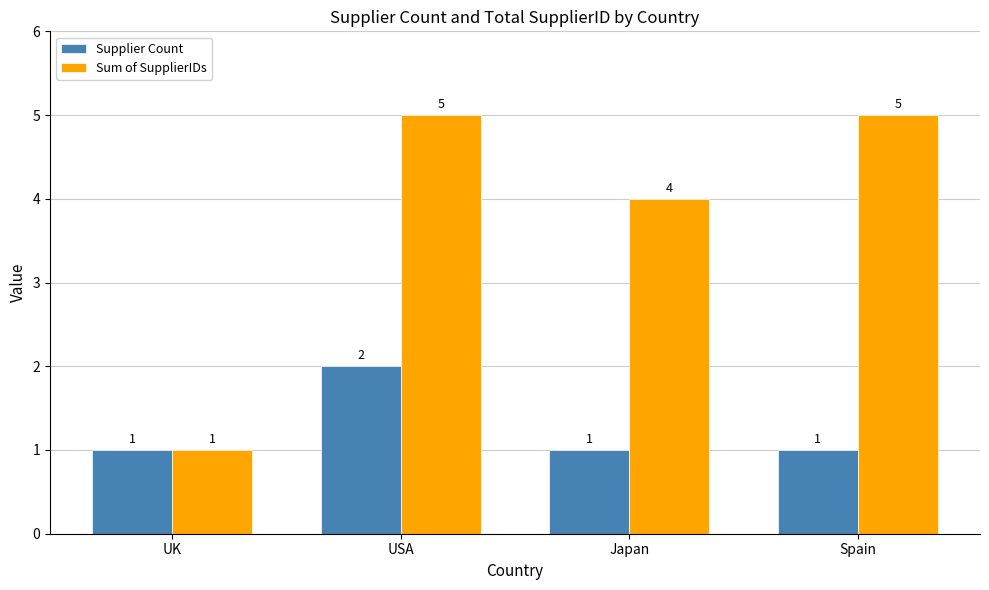

Which series has the largest range (max minus min)?

Sum of SupplierIDs